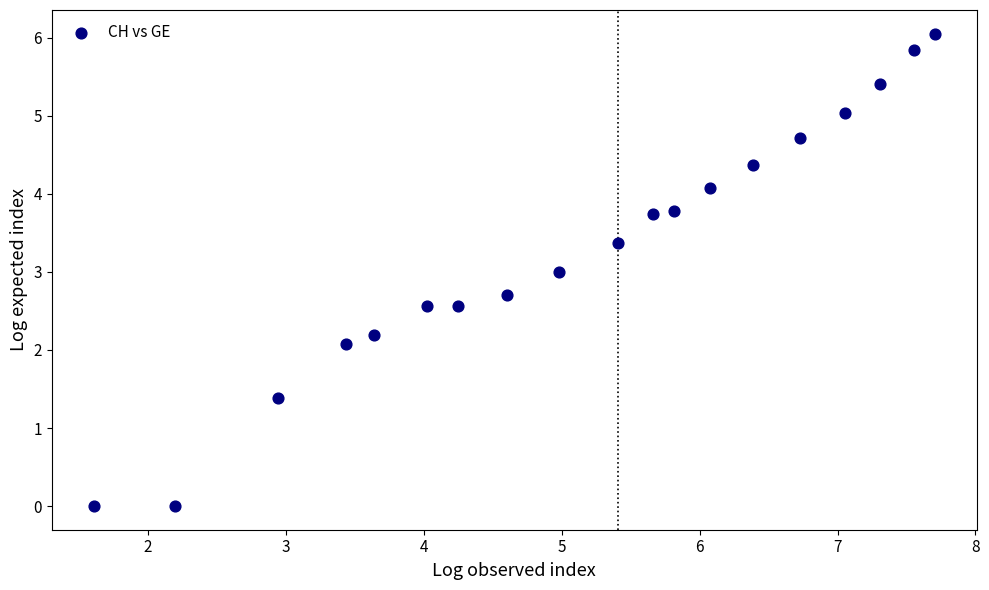

What is the range of Y values (max minus min)?

6.1